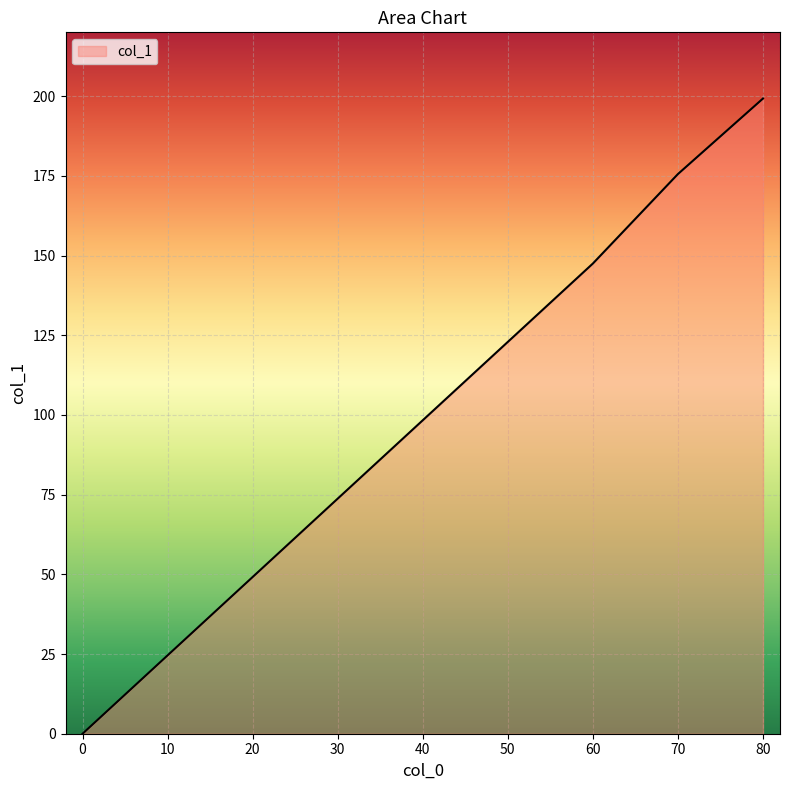

Count the number of data series in this chart.

1